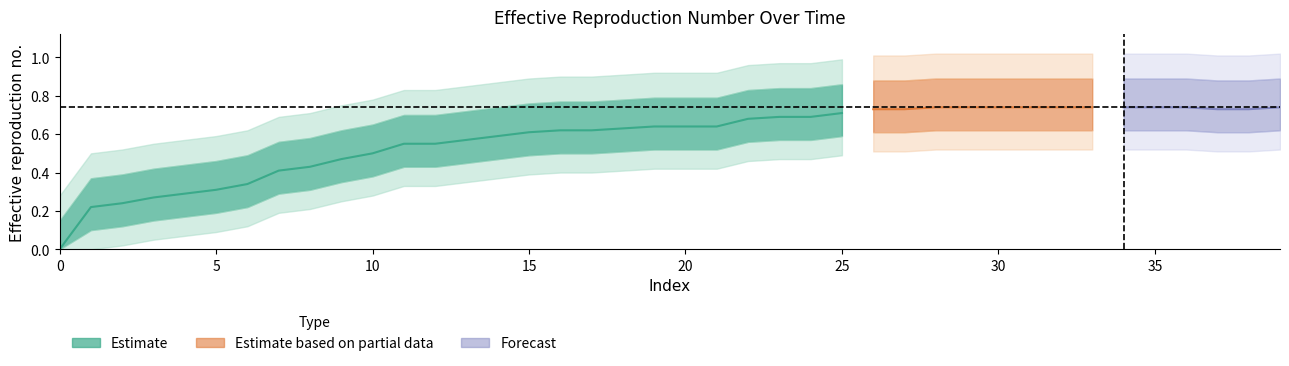

At which category does the chart reach its peak across all series?

28